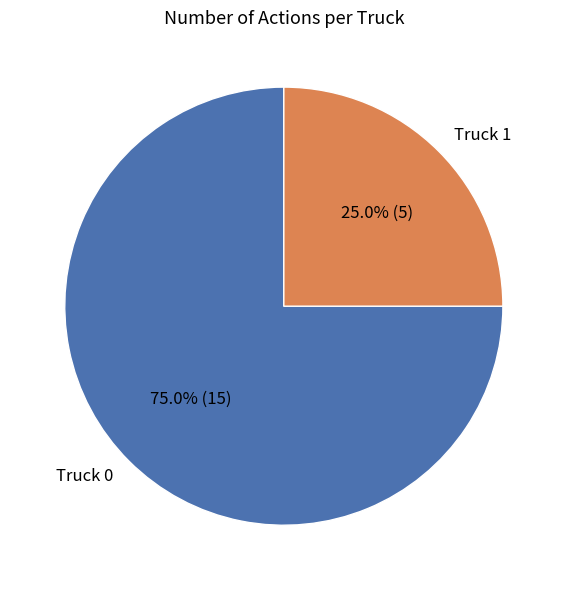

To the nearest percent, what is the average slice percentage?

50%